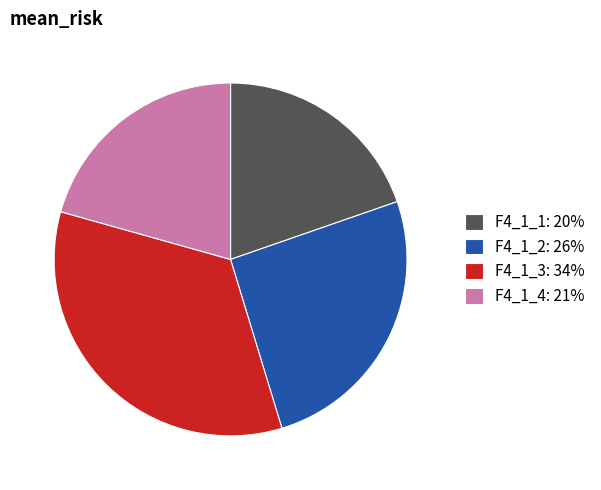

Do F4_1_3 and F4_1_1 together represent more than half of the pie?

Yes